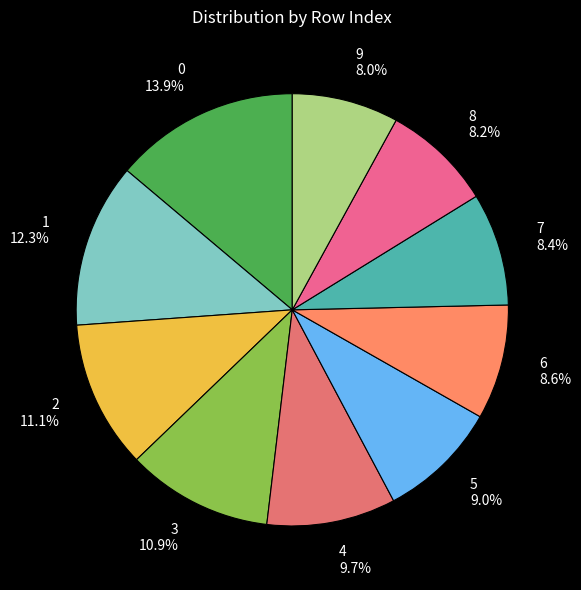

What portion of the pie excludes 7?

91.6%